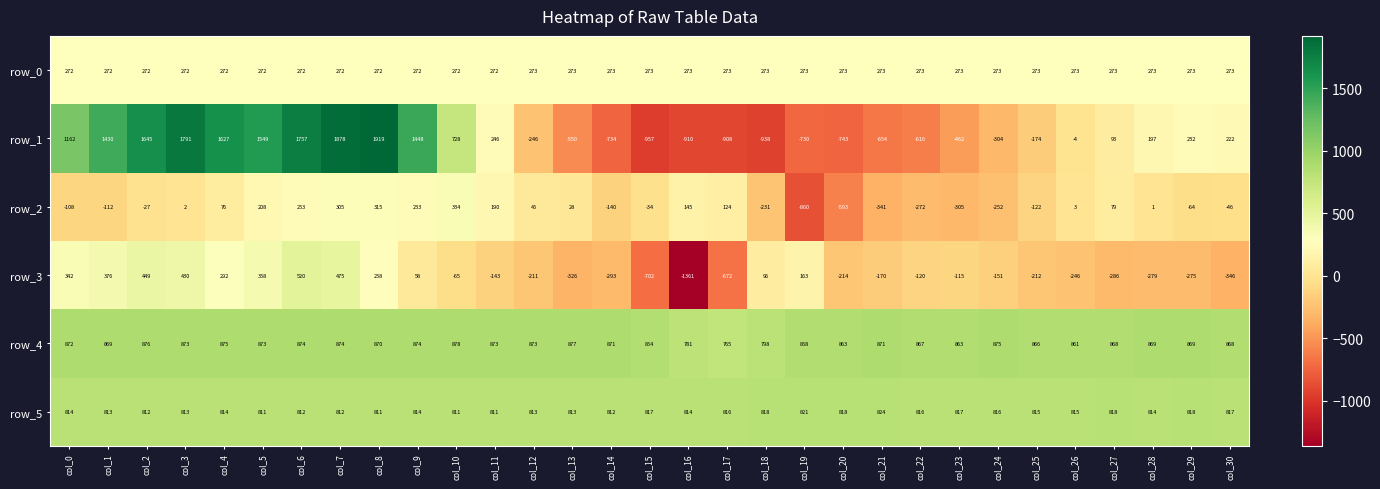

At which category is the sum across all series the highest?

col_7